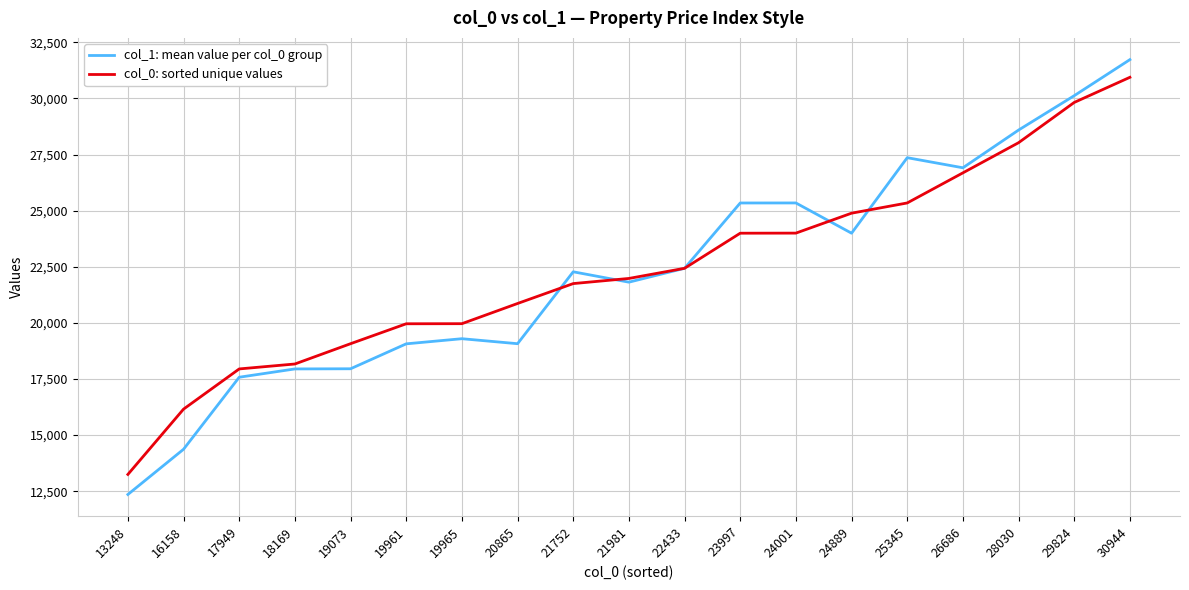

What is the difference between the col_1: mean value per col_0 group values at 16158 and 19965?

4926.2